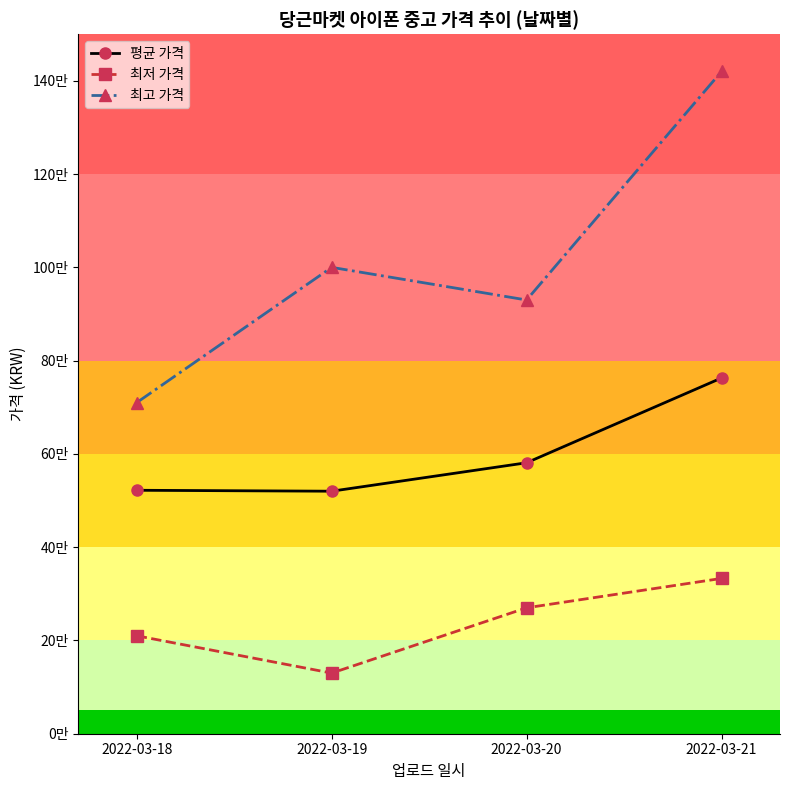

The 최저 가격 series shows 225051.2 at 2022-03-19. True or false?

False